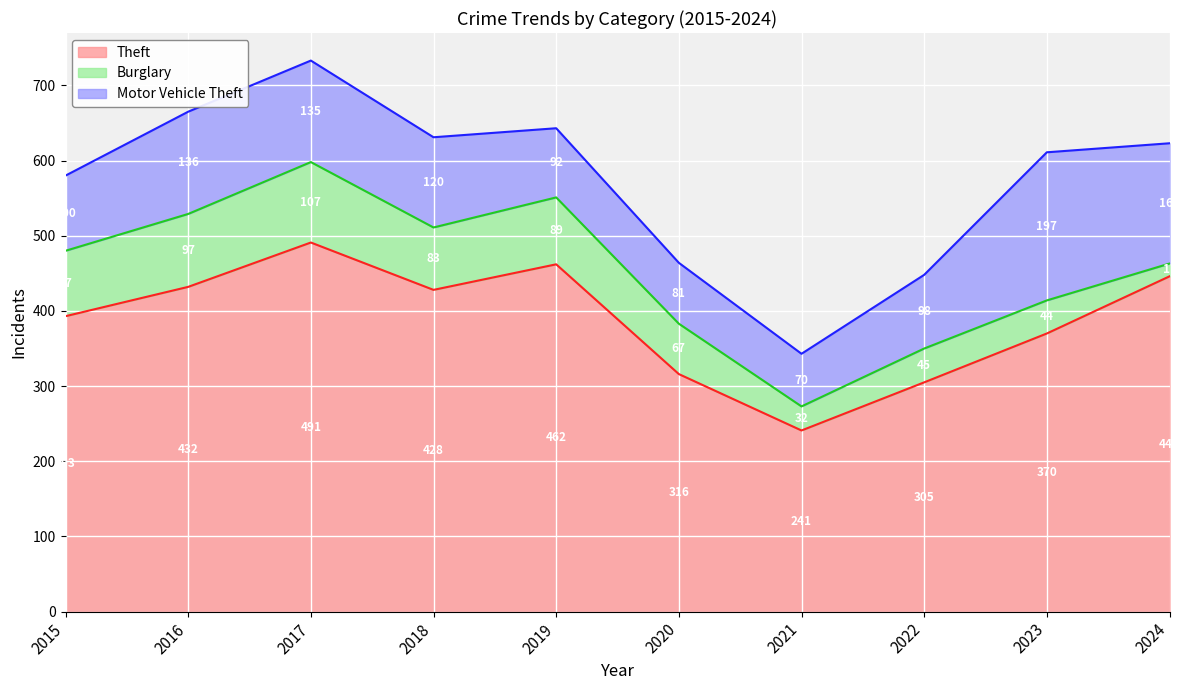

Which series has the largest total across all categories?

Theft